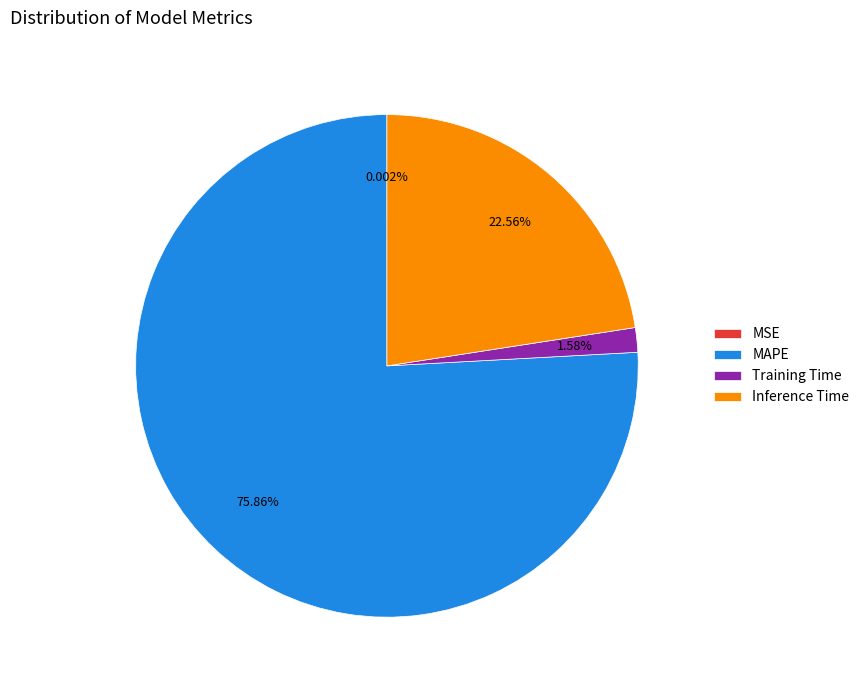

The Training Time slice represents 2% of the pie. True or false?

True